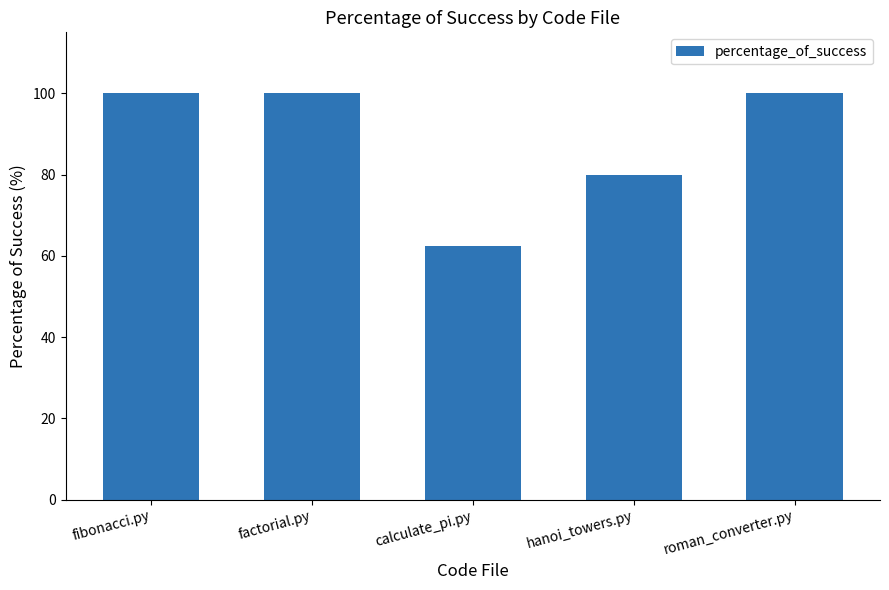

What is the difference between the values at calculate_pi.py and factorial.py?

37.5